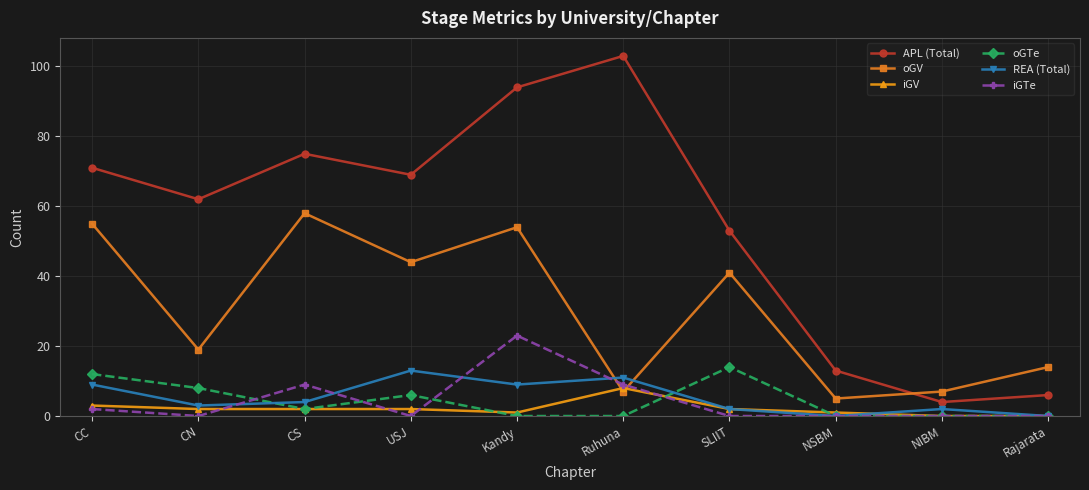

Reading left to right, transcribe all the data shown in this chart.

APL (Total): CC=71	CN=62	CS=75	USJ=69	Kandy=94	Ruhuna=103	SLIIT=53	NSBM=13	NIBM=4	Rajarata=6
oGV: CC=55	CN=19	CS=58	USJ=44	Kandy=54	Ruhuna=7	SLIIT=41	NSBM=5	NIBM=7	Rajarata=14
iGV: CC=3	CN=2	CS=2	USJ=2	Kandy=1	Ruhuna=8	SLIIT=2	NSBM=1	NIBM=0	Rajarata=0
oGTe: CC=12	CN=8	CS=2	USJ=6	Kandy=0	Ruhuna=0	SLIIT=14	NSBM=0	NIBM=0	Rajarata=0
REA (Total): CC=9	CN=3	CS=4	USJ=13	Kandy=9	Ruhuna=11	SLIIT=2	NSBM=0	NIBM=2	Rajarata=0
iGTe: CC=2	CN=0	CS=9	USJ=0	Kandy=23	Ruhuna=9	SLIIT=0	NSBM=0	NIBM=0	Rajarata=0